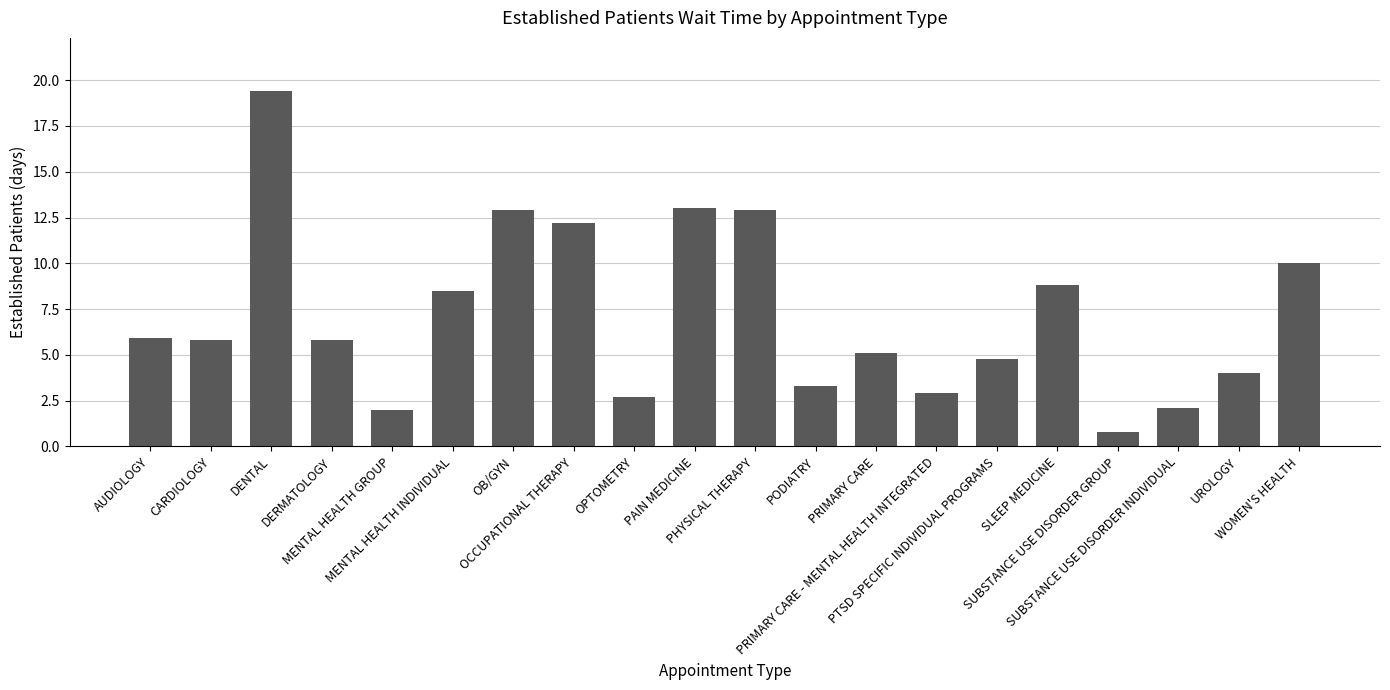

At which category does the chart reach its minimum across all series?

SUBSTANCE USE DISORDER GROUP